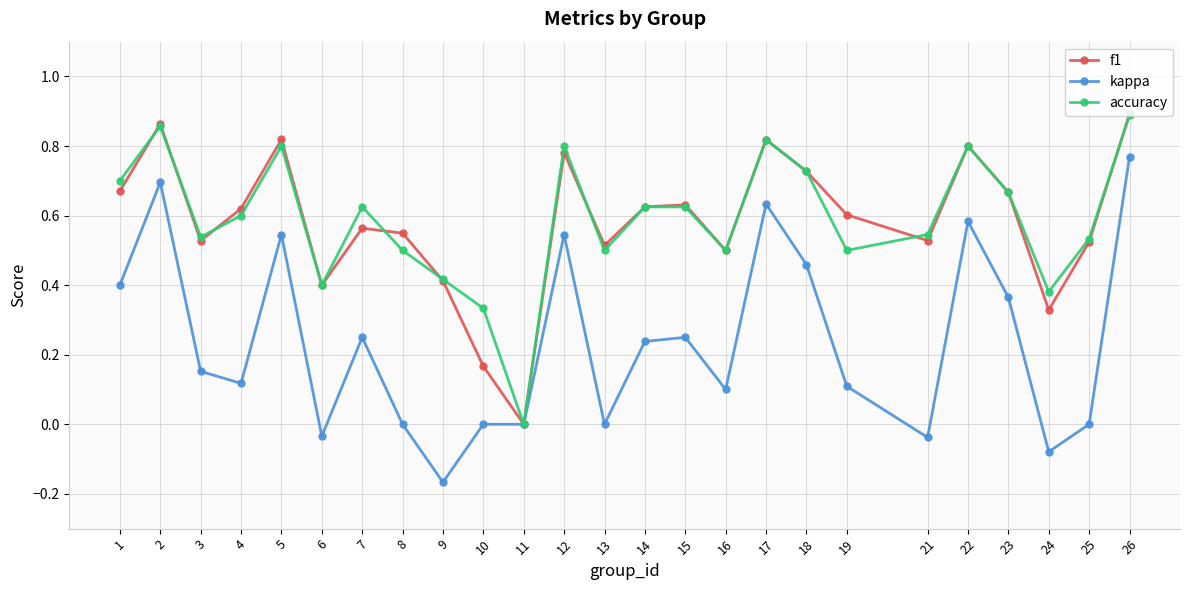

Between 9 and 13, which series saw the biggest shift?

kappa